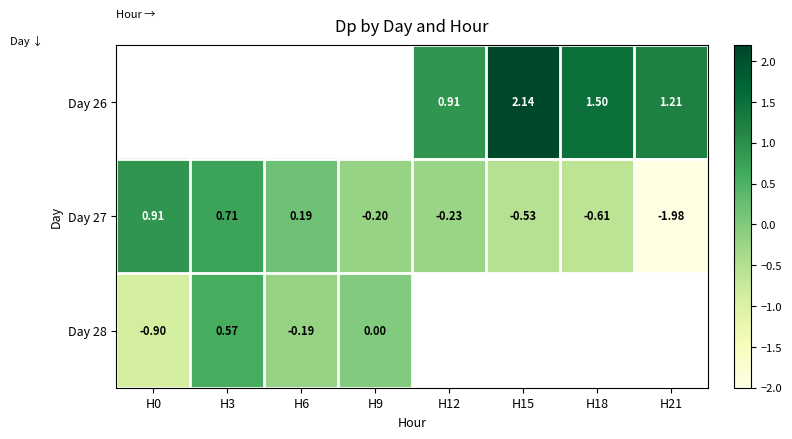

Is the value of Day 26 at H18 greater than the value of Day 27 at H18?

Yes